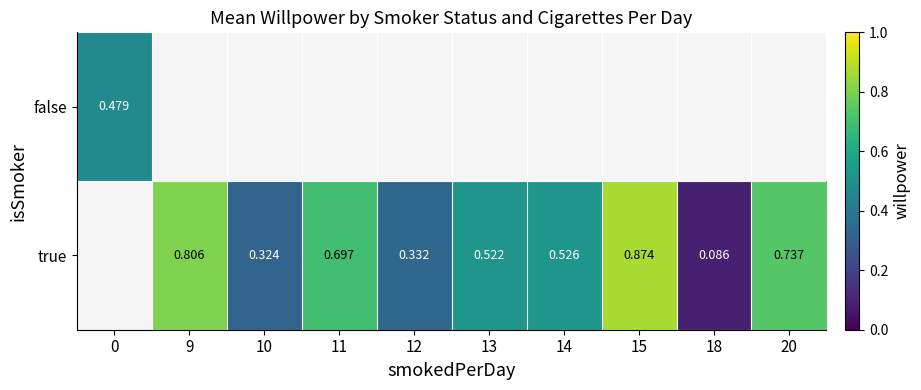

How many distinct data groups are displayed?

2